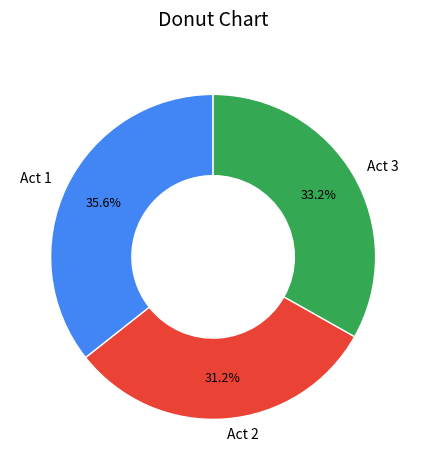

Between Act 3 and Act 1, which is larger?

Act 1